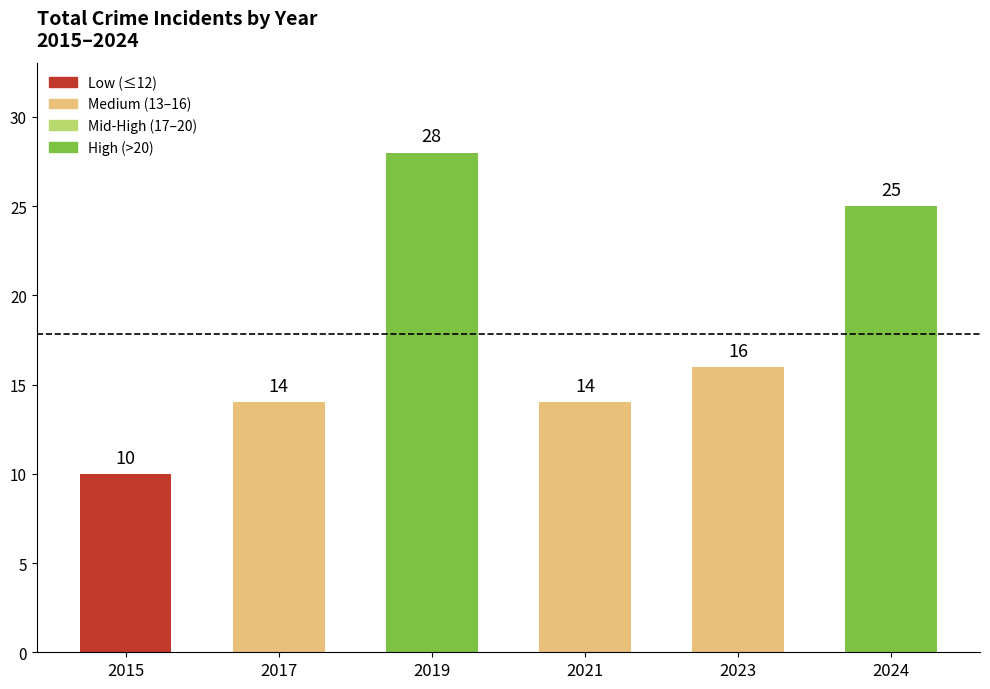

Which has a higher value, 2017 or 2015?

2017